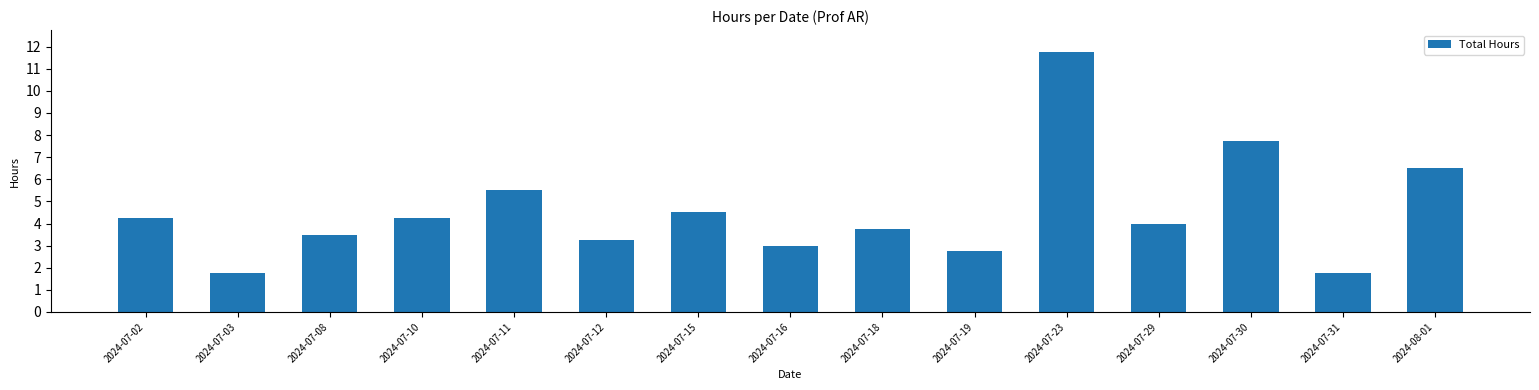

What is the difference between the values at 2024-07-19 and 2024-07-03?

1.0